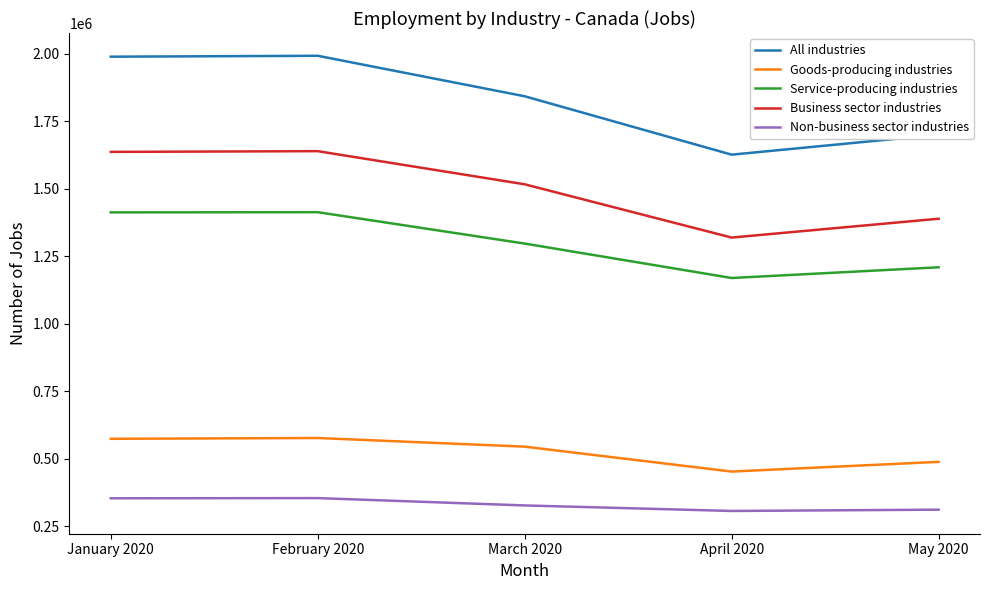

What is the lowest value of the Goods-producing industries series?

451956